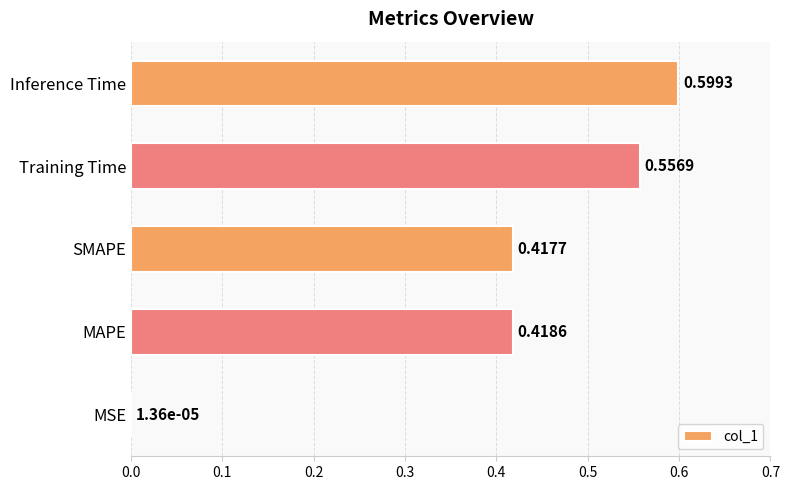

At which category does the chart reach its peak across all series?

Inference Time